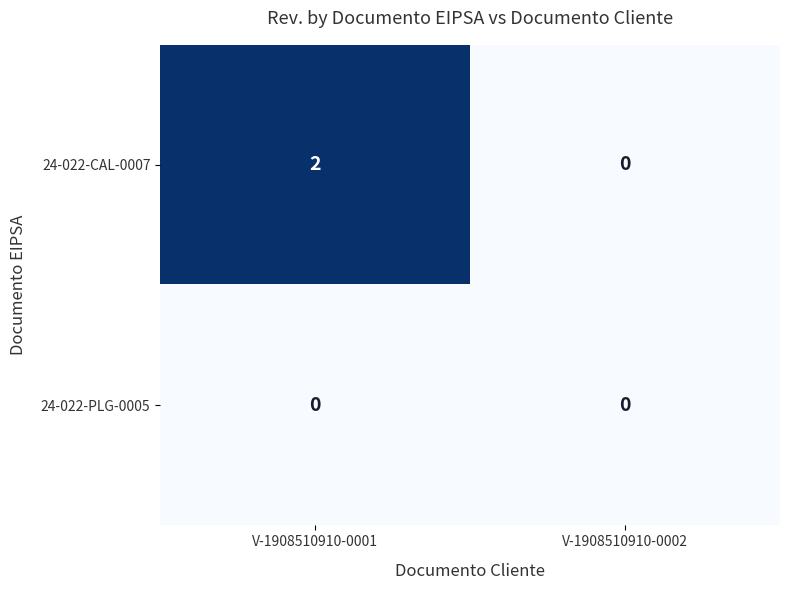

Between V-1908510910-0001 and V-1908510910-0002, which series saw the biggest shift?

24-022-CAL-0007